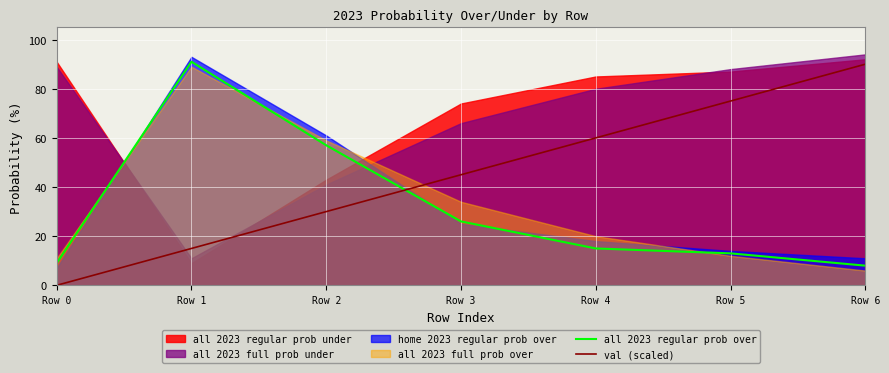

How many values in the all 2023 regular prob over series exceed 15?

3